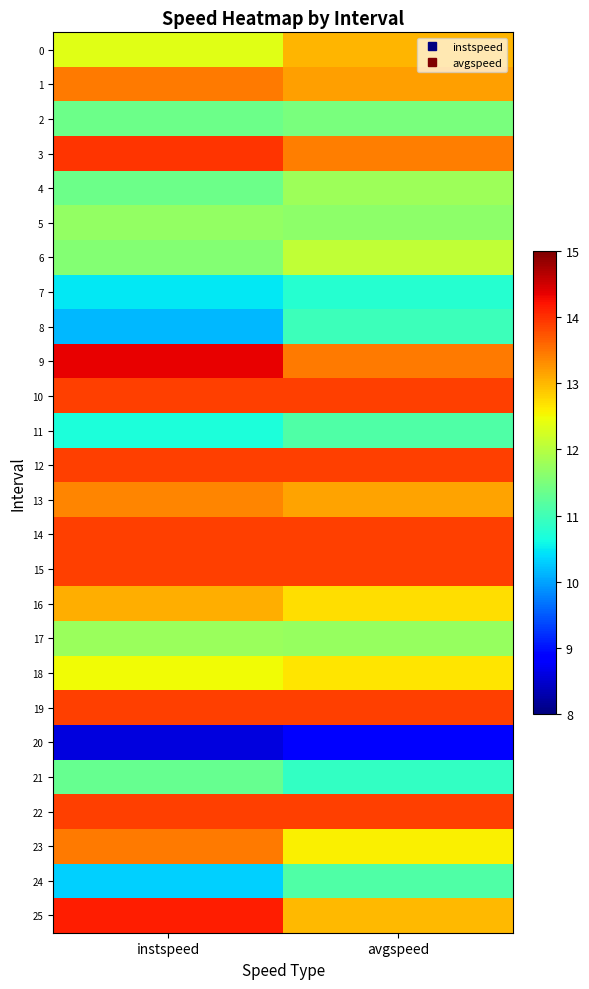

What is the total value across all series at avgspeed?

323.0